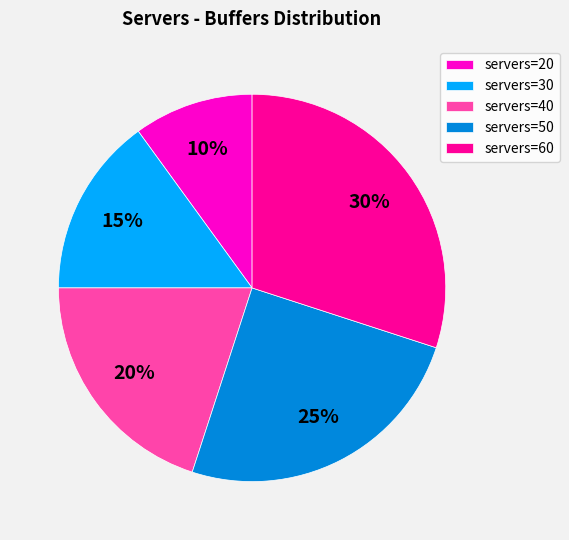

Is it true that servers=20 is 22% of the pie?

False